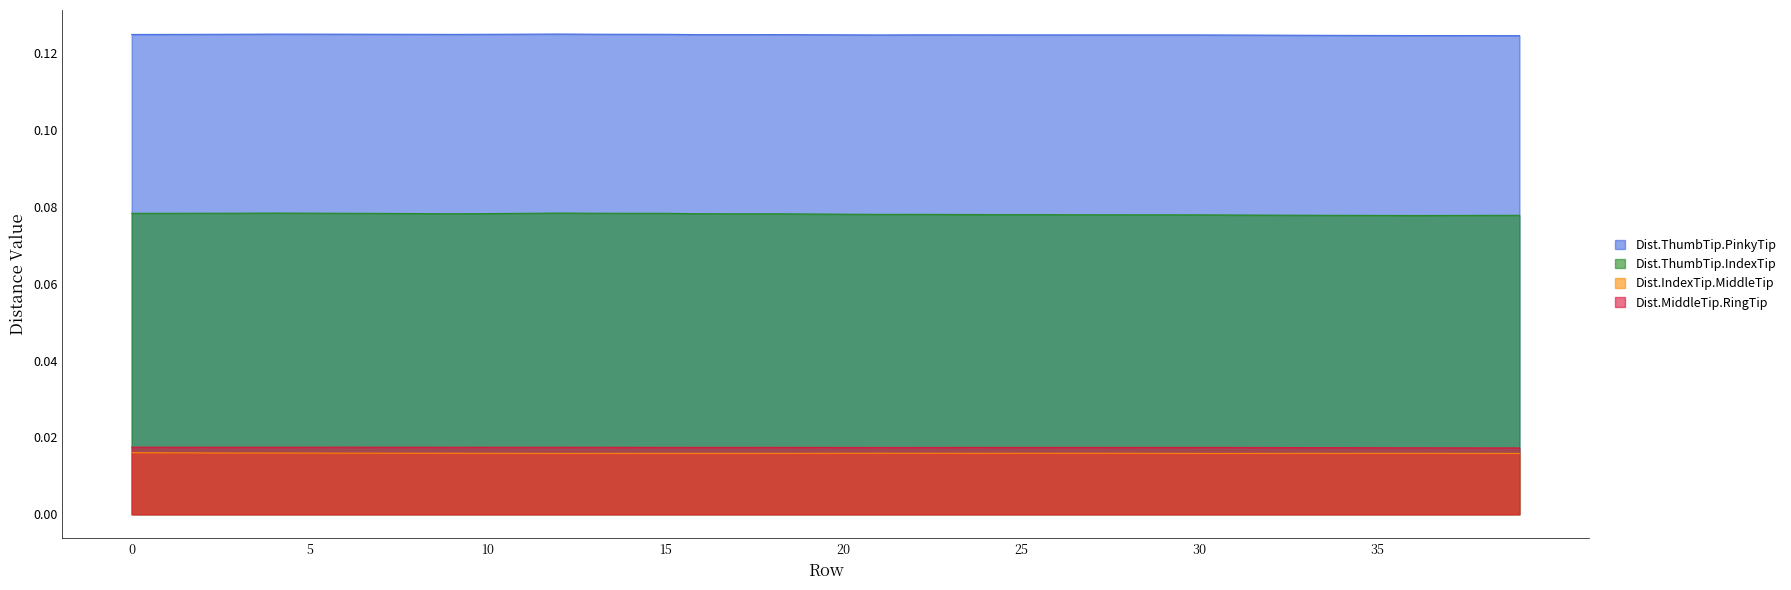

How many Dist.ThumbTip.PinkyTip values are between 0 and 1?

40